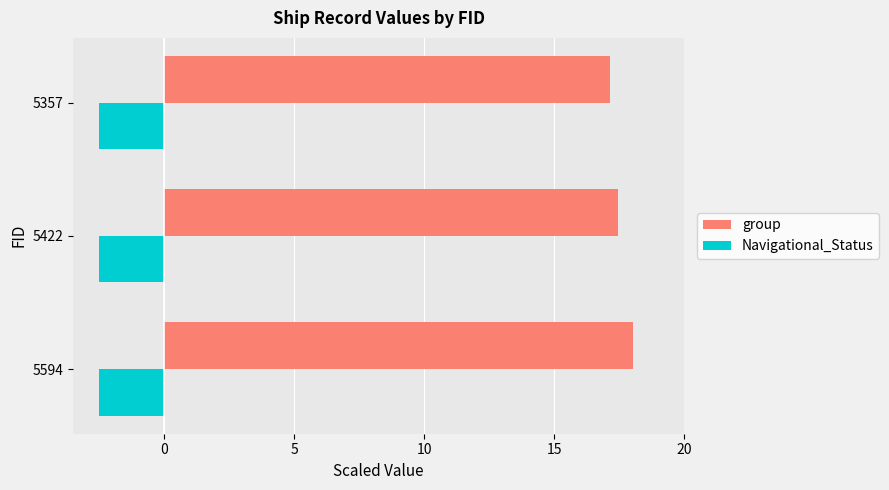

Rank the series by their average value, from highest to lowest.

group, Navigational_Status